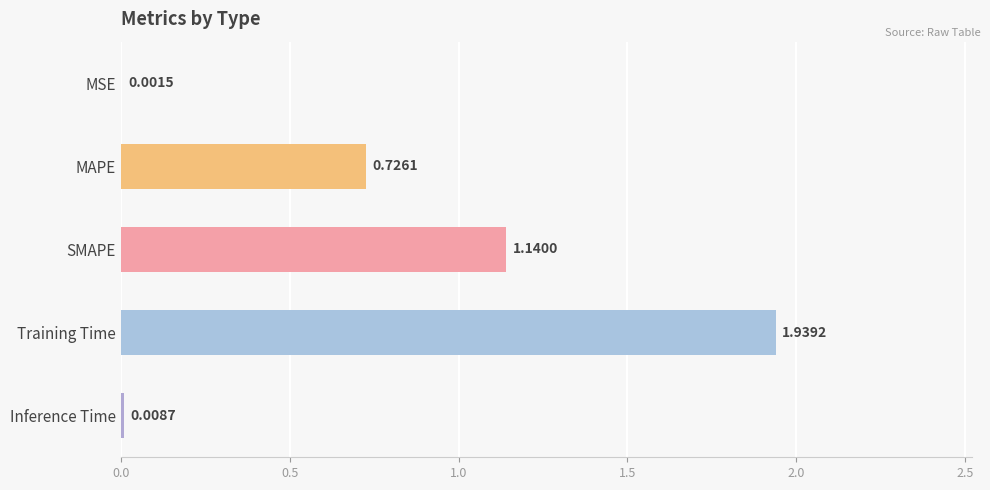

At which category does the chart reach its peak across all series?

Training Time